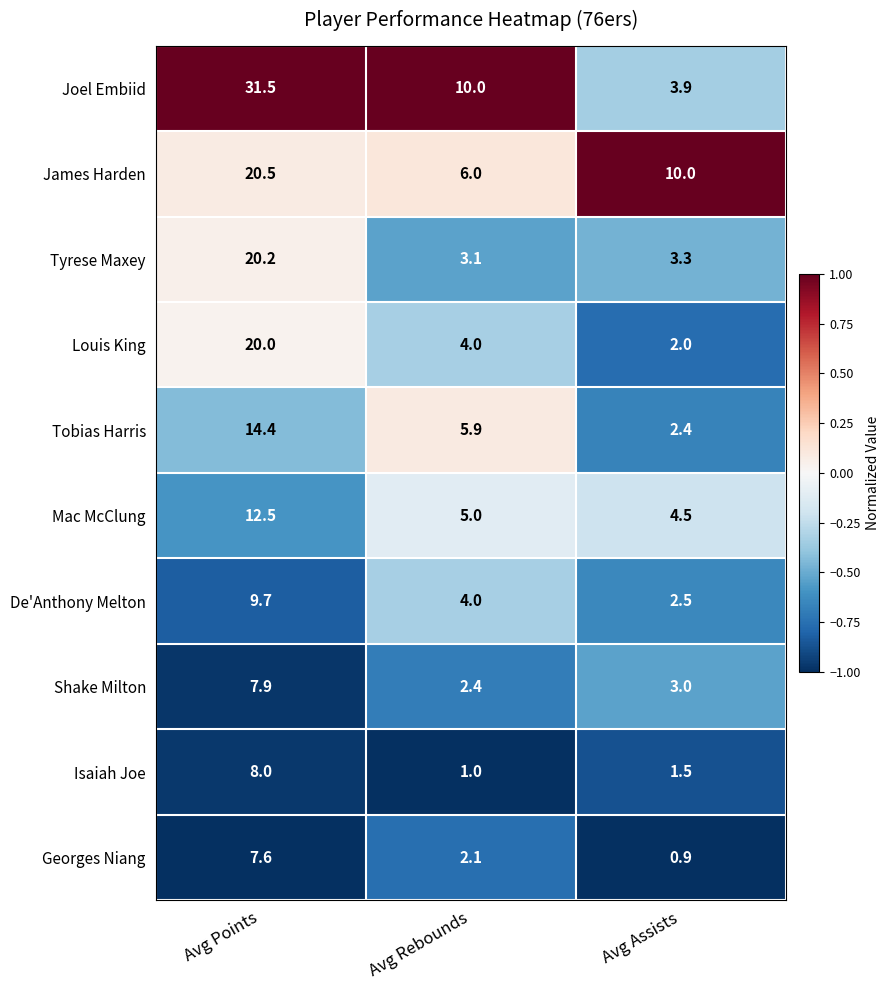

Which series has the largest range (max minus min)?

Joel Embiid